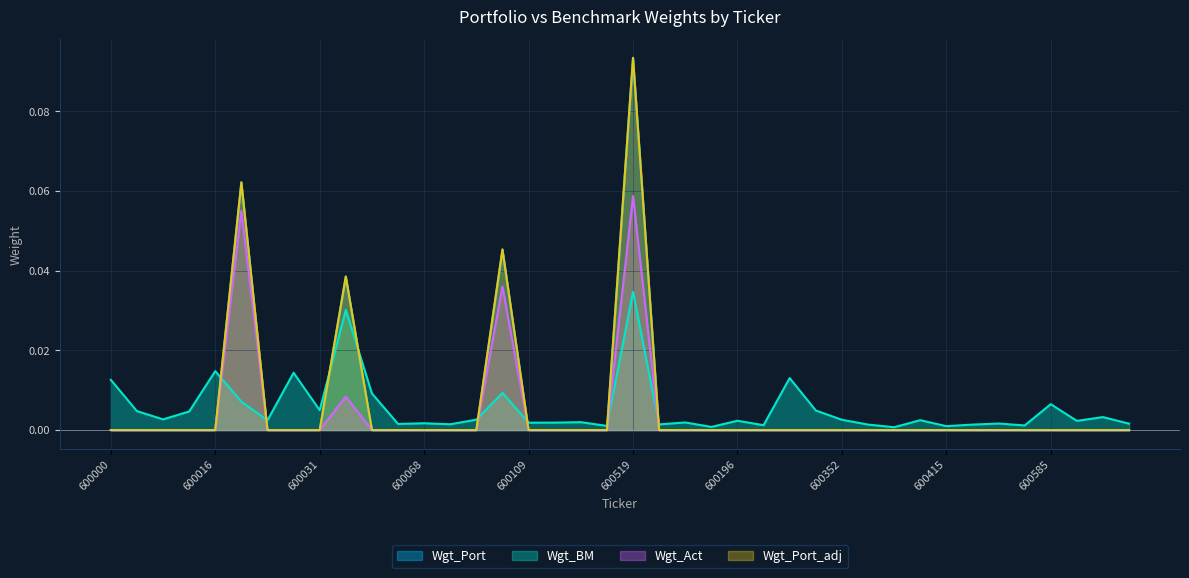

Between which two adjacent categories do Wgt_BM and Wgt_Act first intersect?

600016 and 600028